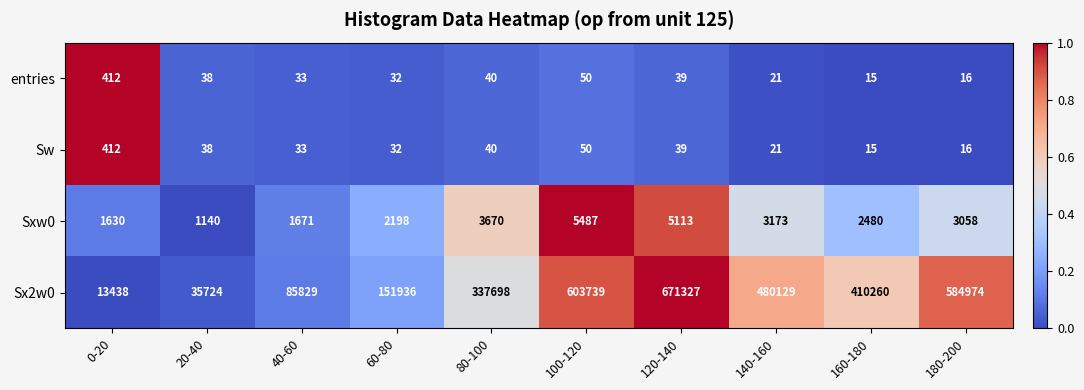

Rank the categories by Sw value from highest to lowest.

0-20, 100-120, 80-100, 120-140, 20-40, 40-60, 60-80, 140-160, 180-200, 160-180